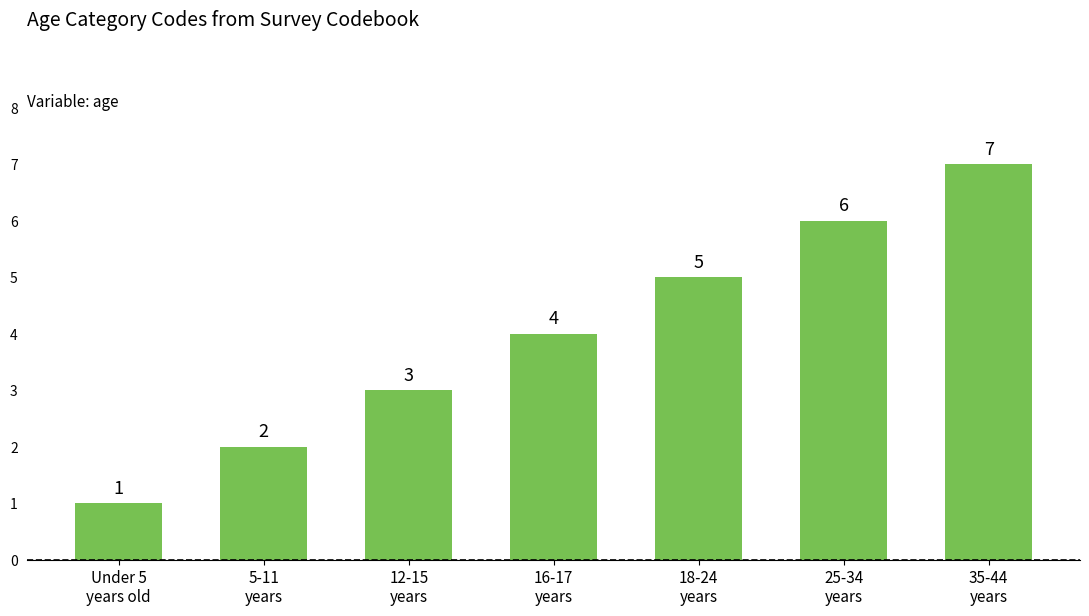

What is the label of the 1st bar from the right?

35-44
years